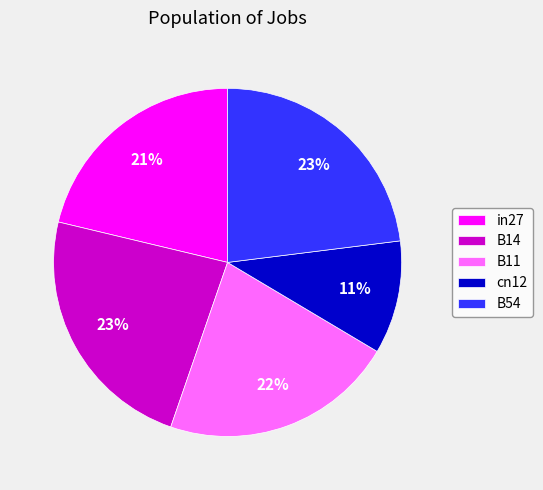

How many segments does this pie chart have?

5